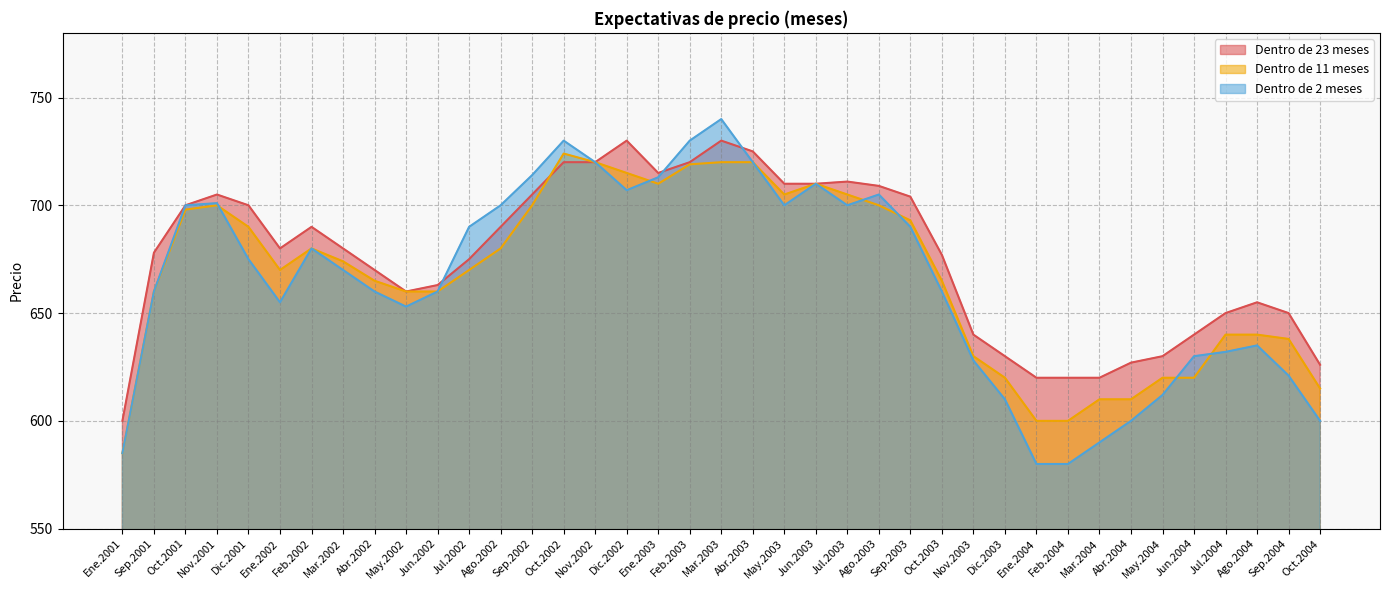

List the labels in order of Dentro de 11 meses value, smallest first.

Ene.2001, Ene.2004, Feb.2004, Mar.2004, Abr.2004, Oct.2004, Dic.2003, May.2004, Jun.2004, Nov.2003, Sep.2004, Jul.2004, Ago.2004, Sep.2001, May.2002, Jun.2002, Abr.2002, Oct.2003, Ene.2002, Jul.2002, Mar.2002, Feb.2002, Ago.2002, Dic.2001, Sep.2003, Oct.2001, Nov.2001, Sep.2002, Ago.2003, May.2003, Jul.2003, Ene.2003, Jun.2003, Dic.2002, Feb.2003, Nov.2002, Mar.2003, Abr.2003, Oct.2002